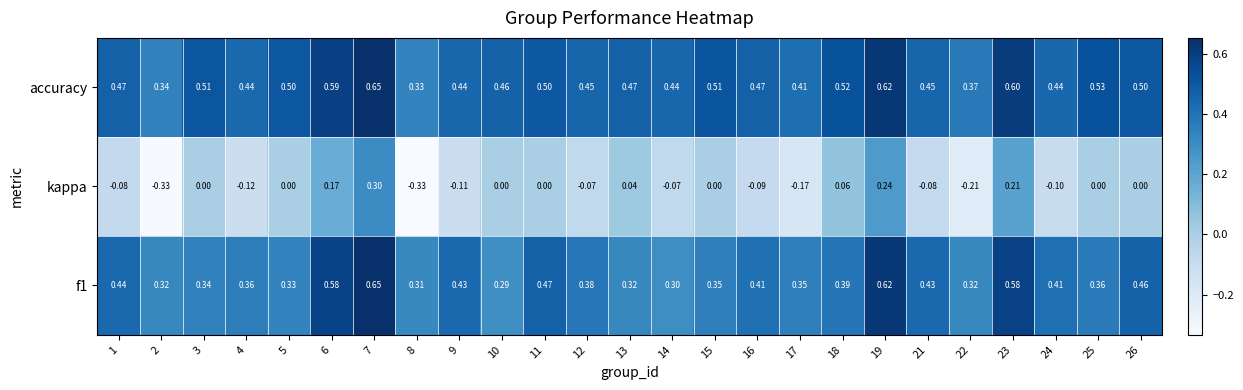

Is the value of f1 at 15 greater than the value of accuracy at 26?

No